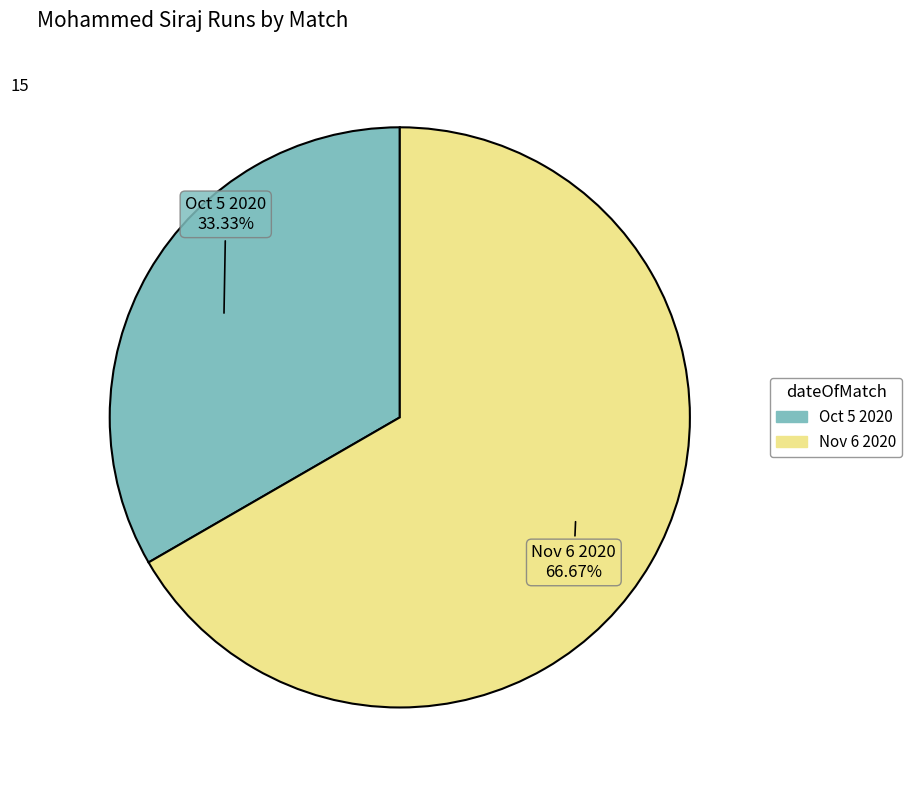

Between Nov 6 2020 and Oct 5 2020, which is larger?

Nov 6 2020